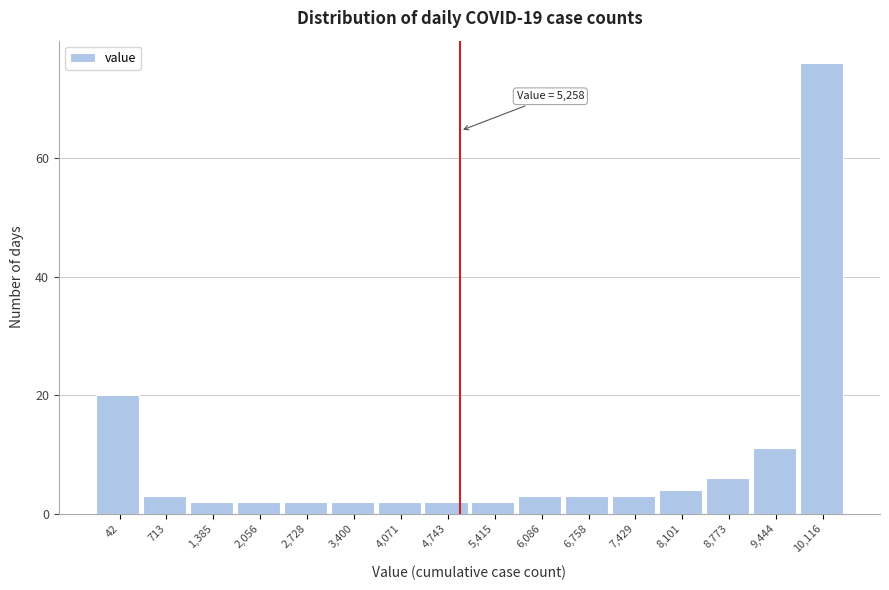

Reading left to right, list all the values displayed in this chart.

42=20	713=3	1,385=2	2,056=2	2,728=2	3,400=2	4,071=2	4,743=2	5,415=2	6,086=3	6,758=3	7,429=3	8,101=4	8,773=6	9,444=11	10,116=76